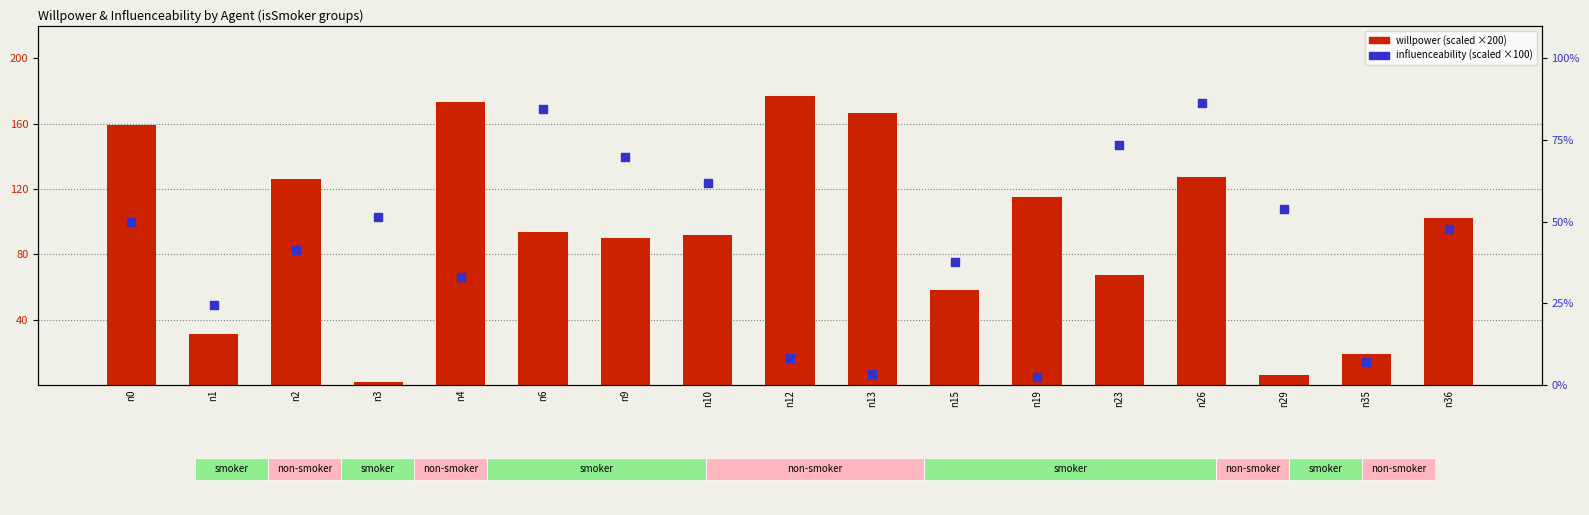

Which series has the widest spread of Y values?

willpower (scaled)